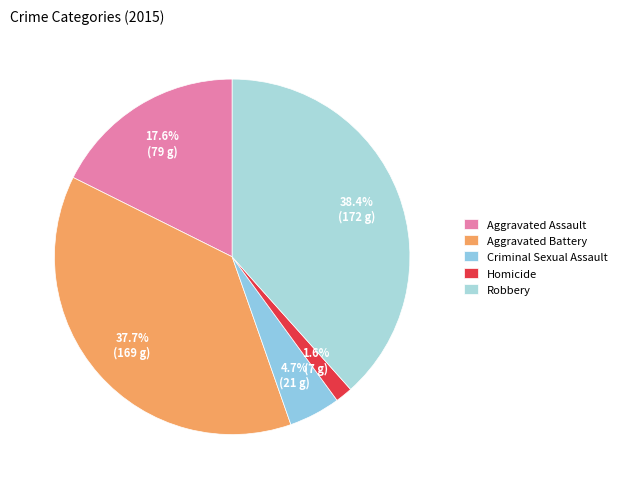

Does any single category account for the majority?

No